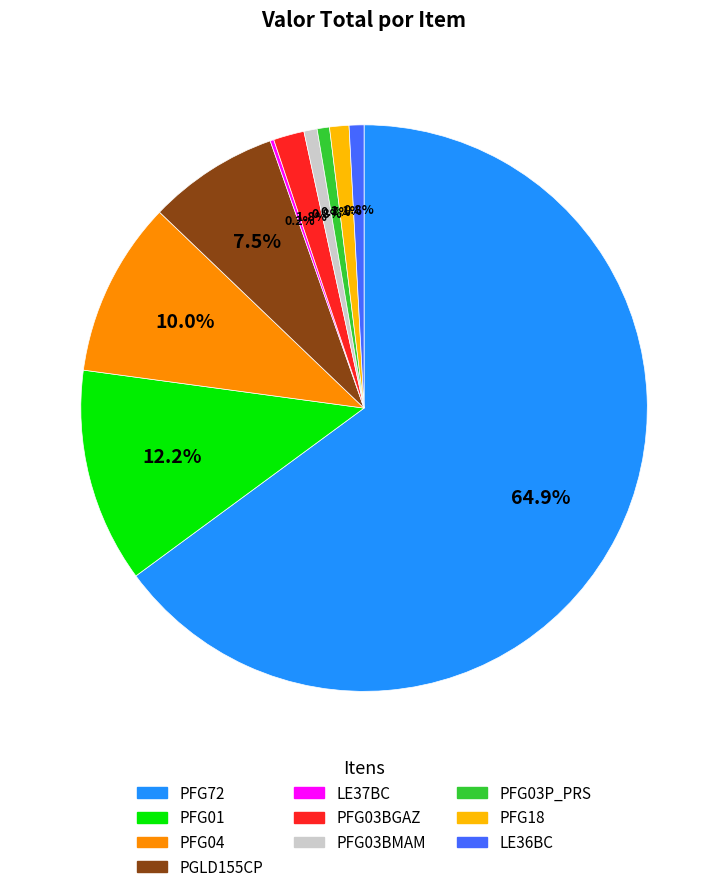

Is the sum of PFG18 and LE36BC greater than half?

No